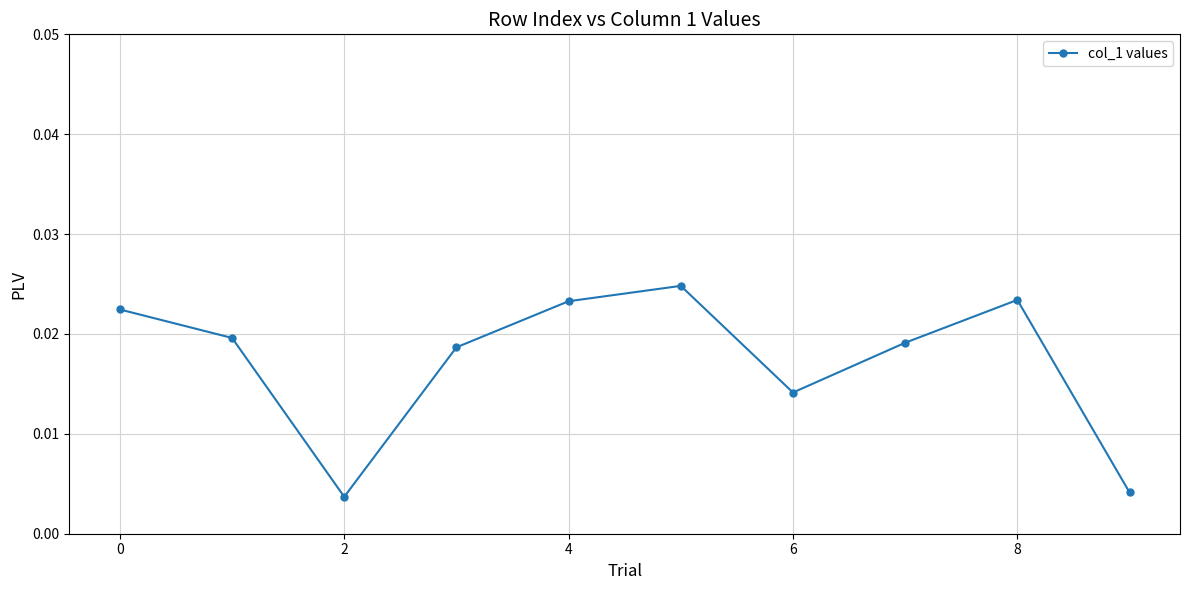

True or false: there are more than 0 points higher than both neighbors.

True